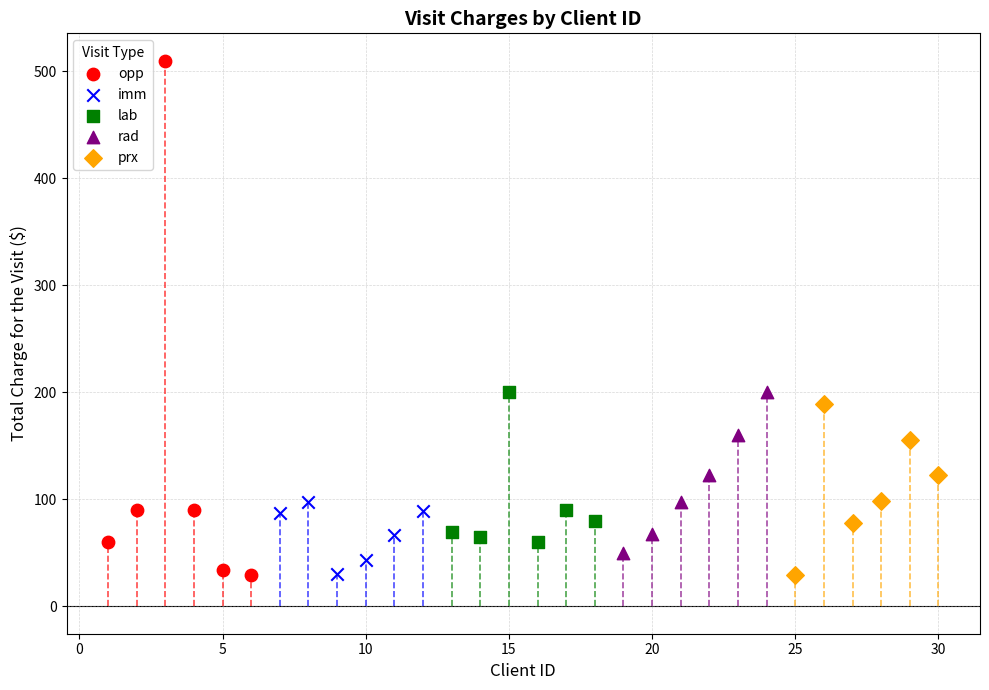

What are all the series names shown in the legend?

opp, imm, lab, rad, prx